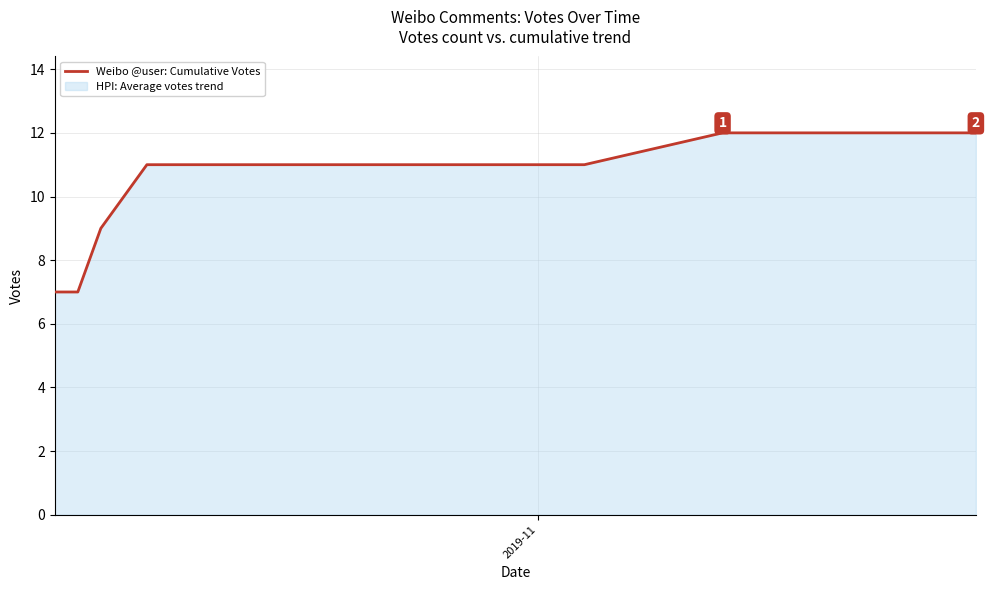

What is the difference between the maximum and minimum values?

5